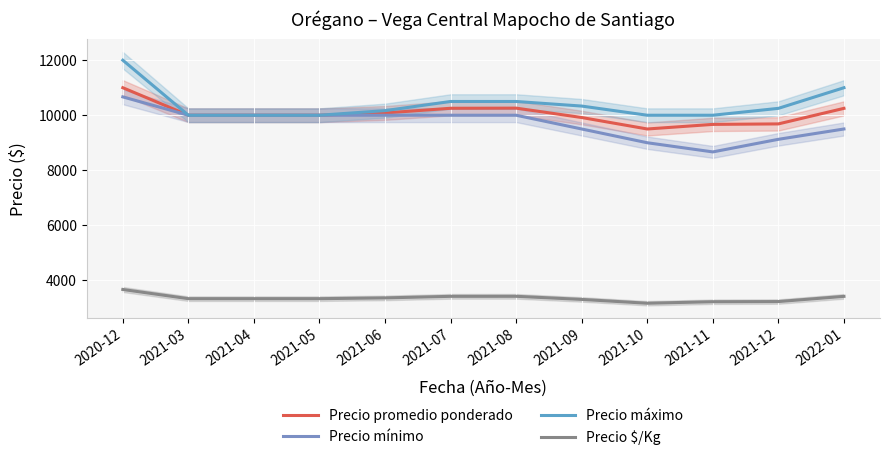

What is the total value across all series at 2021-11?

31556